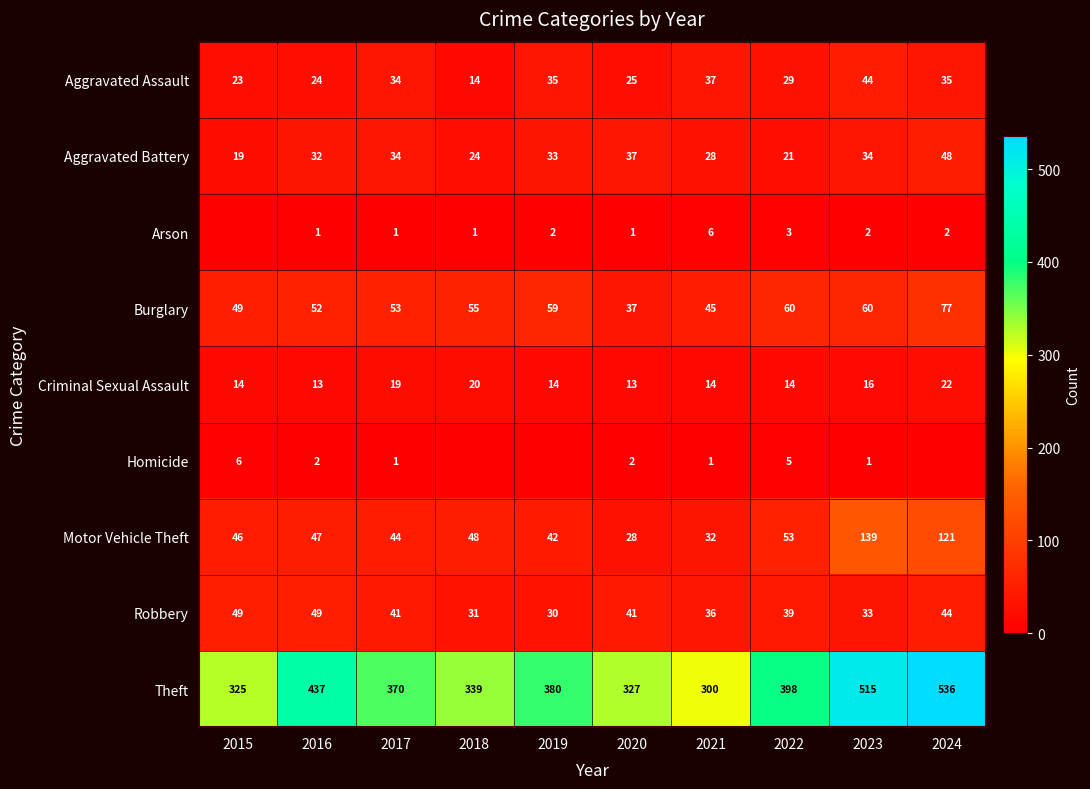

True or false: Aggravated Battery has a value of 22 at 2016.

False